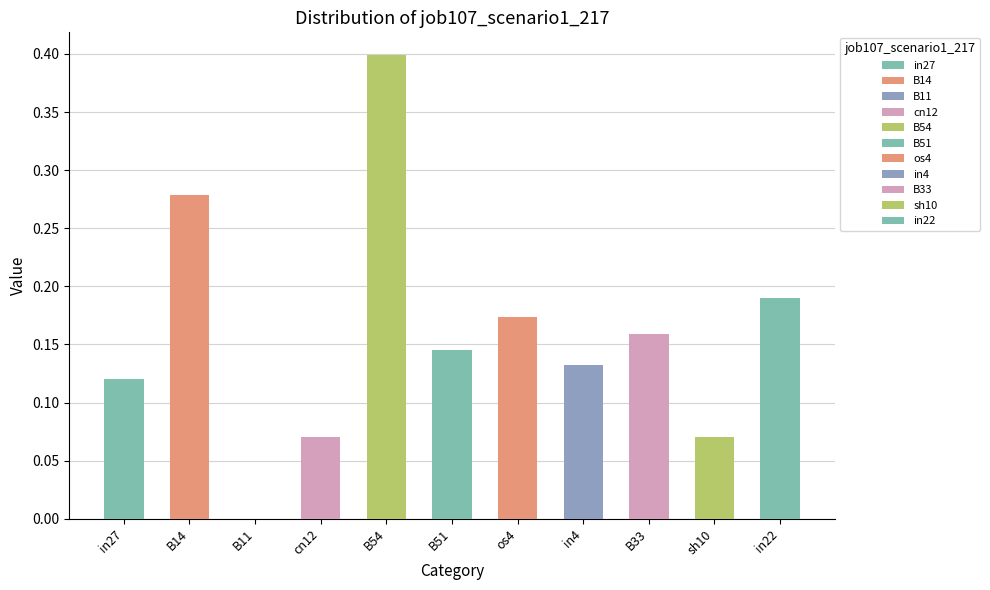

Rank the categories by value from highest to lowest.

B54, B14, in22, os4, B33, B51, in4, in27, cn12, sh10, B11